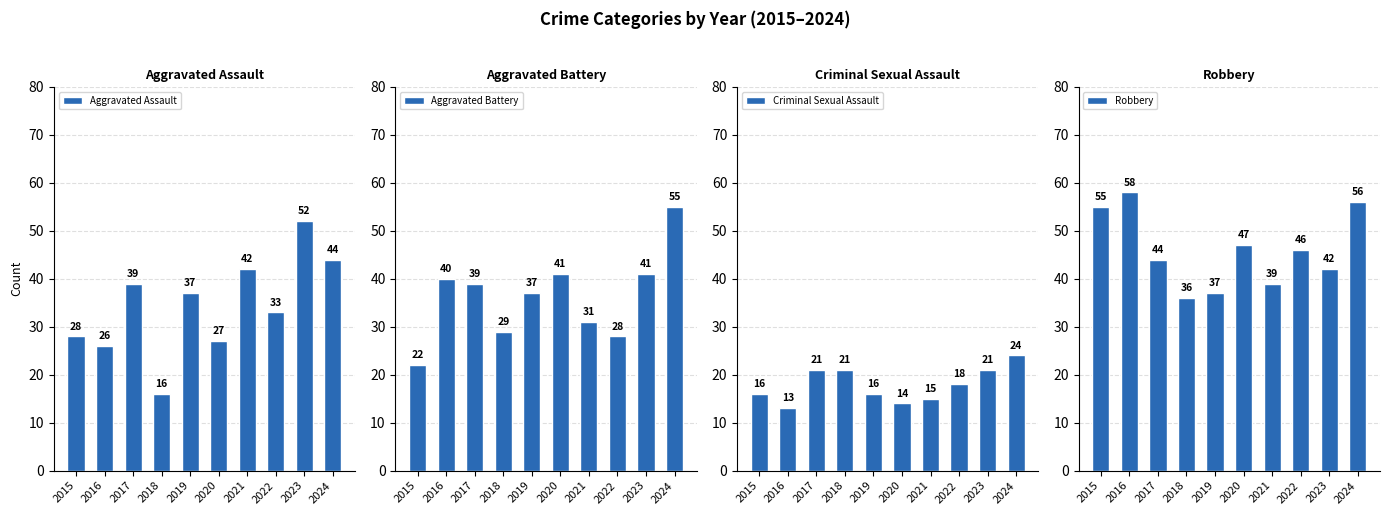

What is the difference between the highest and lowest values at 2017?

23